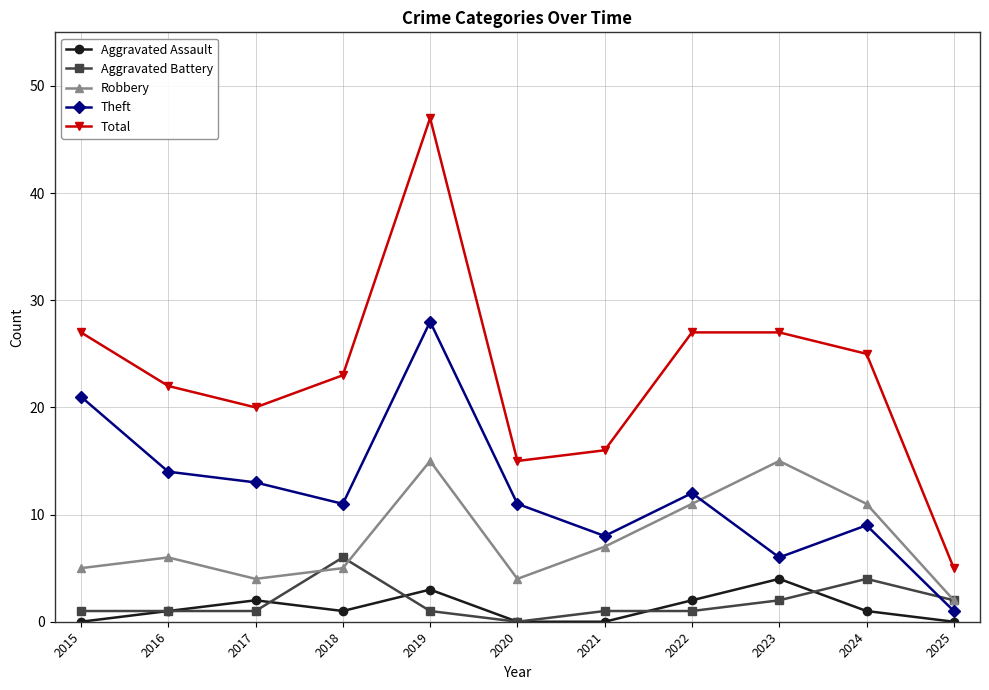

What is the value of the Total point at the 11th from the left?

5